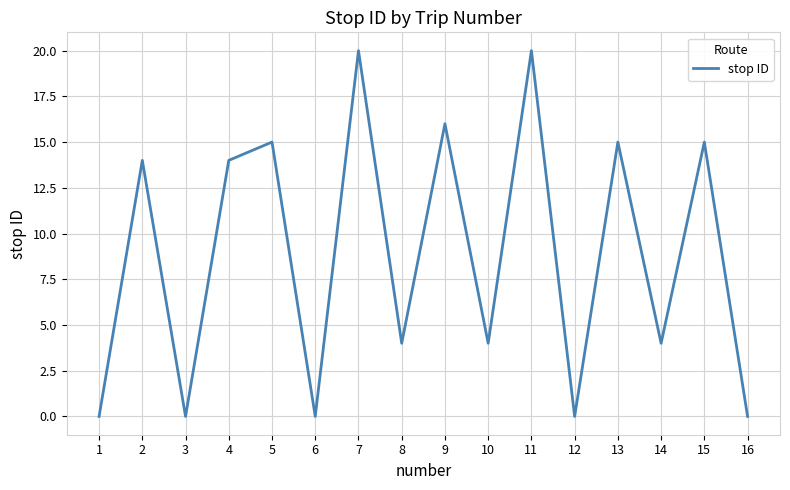

True or false: the data shows 16 at 9.

True